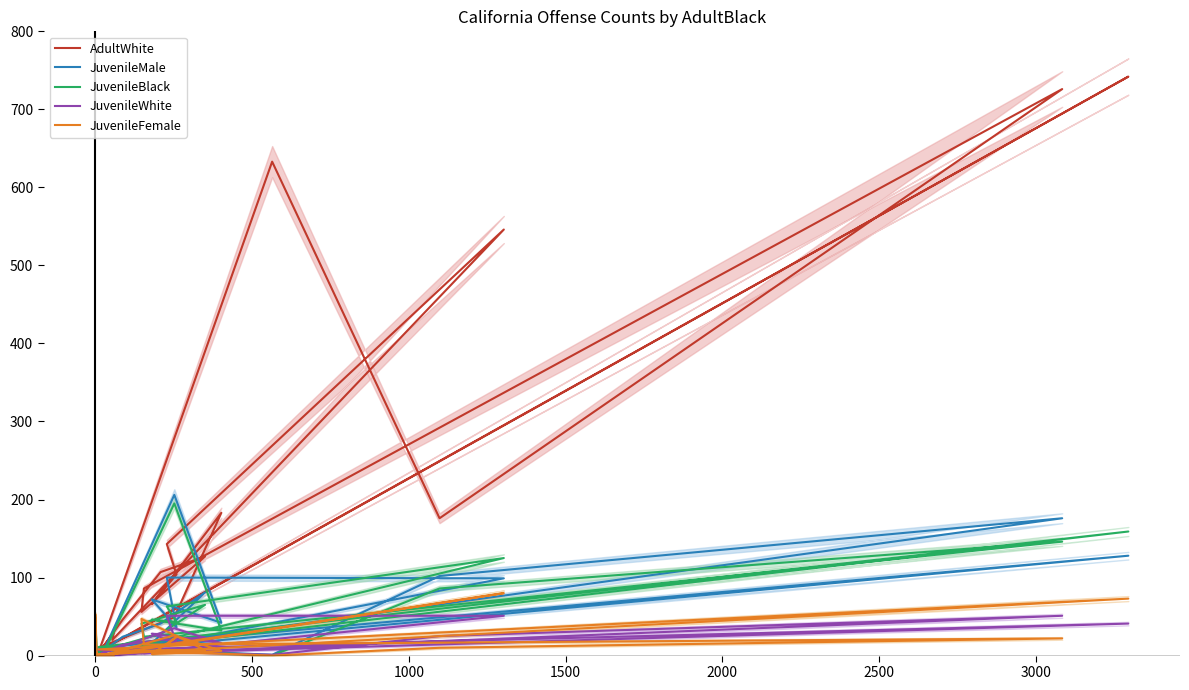

Count the number of categories in the chart.

28